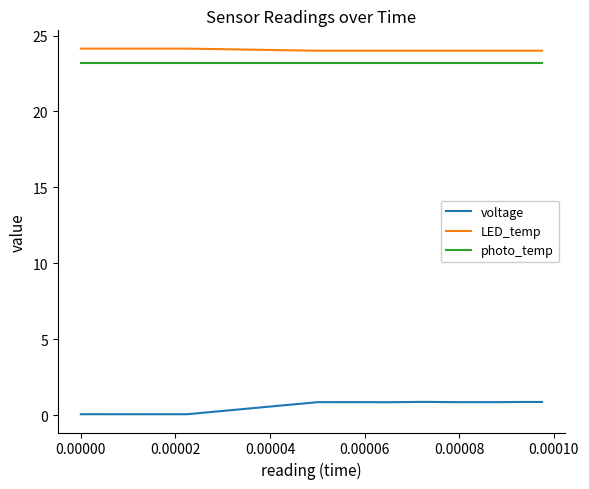

What is the maximum value shown in the chart?

24.1